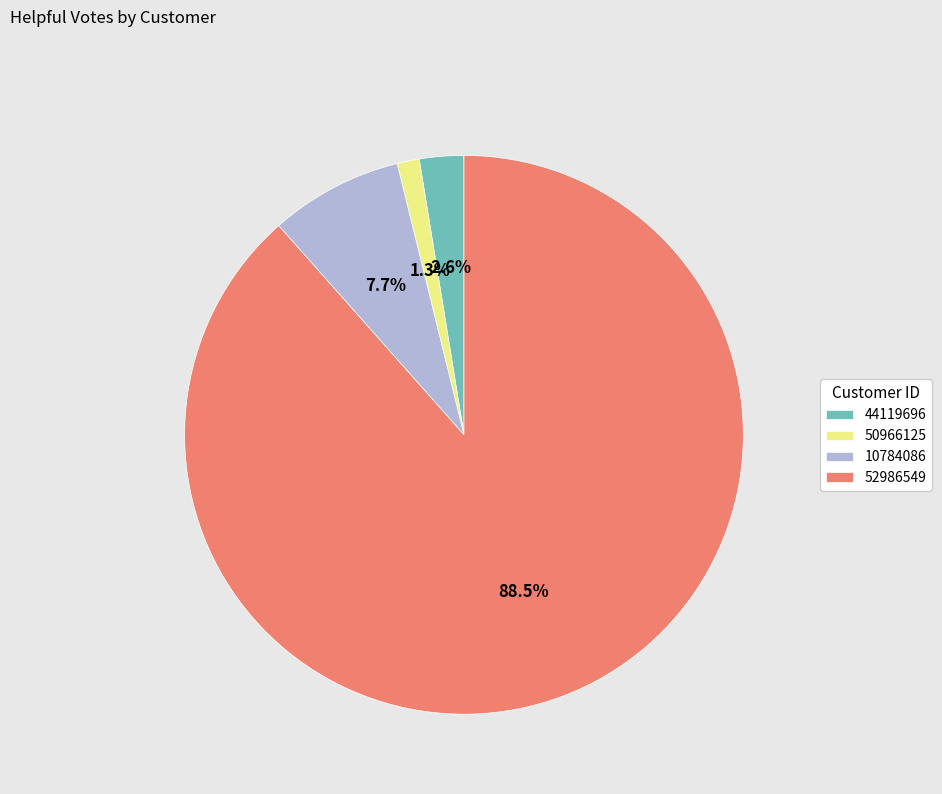

Between 50966125 and 10784086, which is larger?

10784086